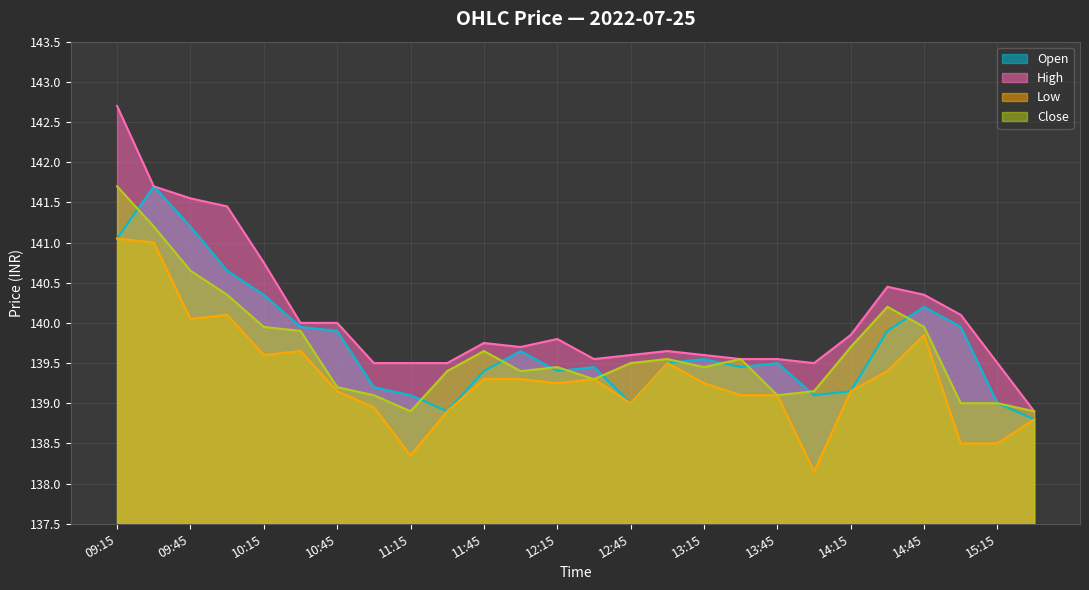

In Open, how many points are lower than both neighbors (excluding endpoints)?

5